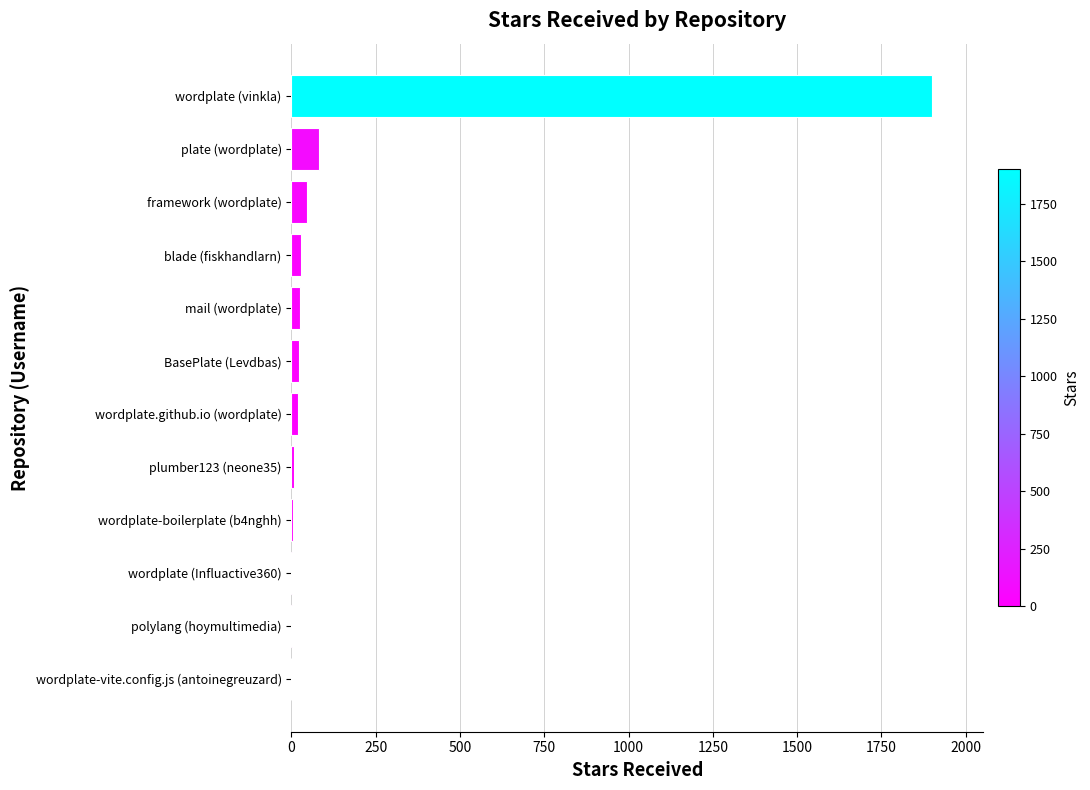

Between wordplate (vinkla) and polylang (hoymultimedia), which is larger?

wordplate (vinkla)